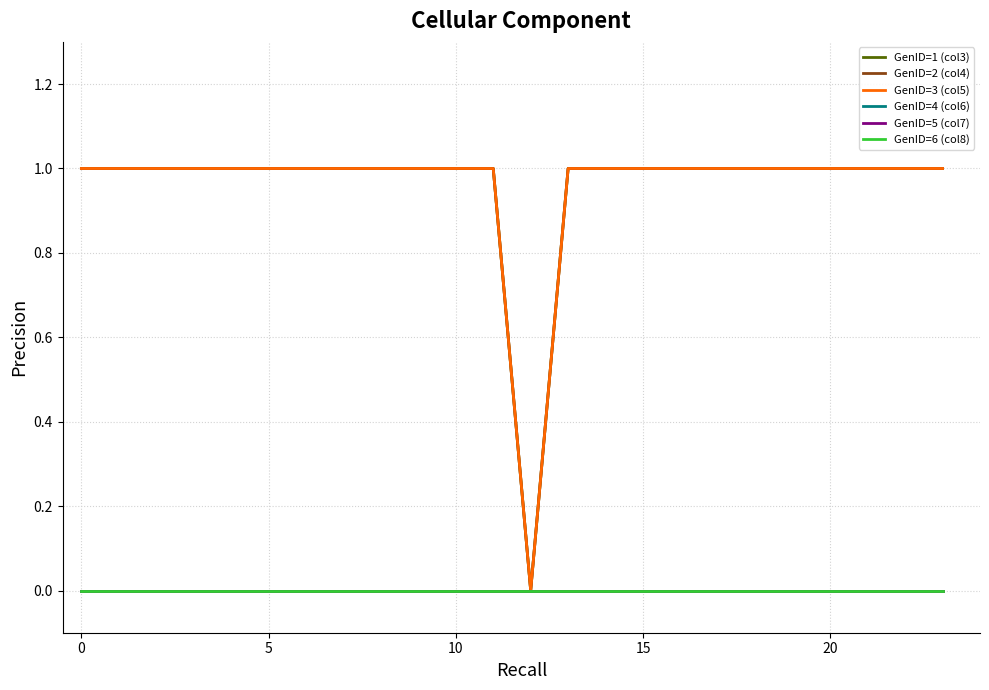

What is the label of the 14th point from the right?

10